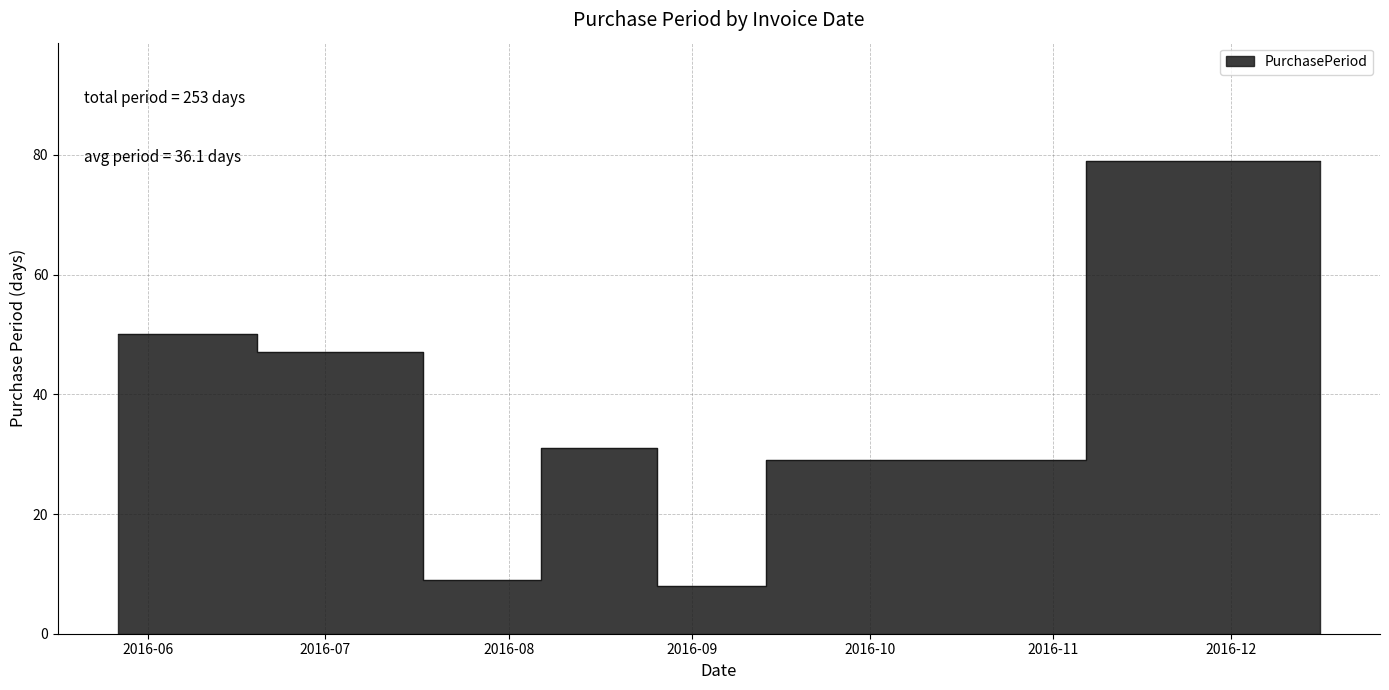

Rank the categories by value from highest to lowest.

2016-12-16, 2016-05-27, 2016-07-13, 2016-08-22, 2016-09-28, 2016-07-22, 2016-08-30